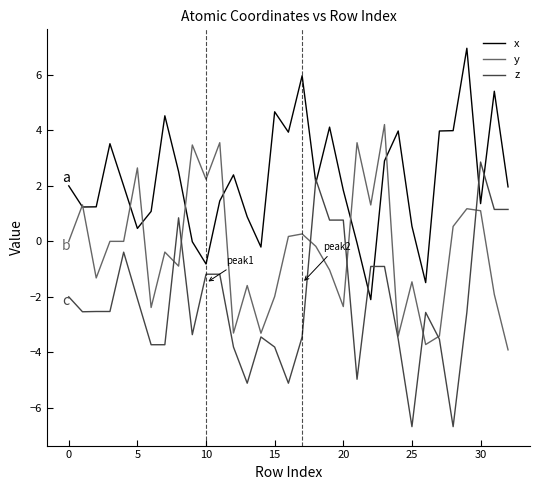

Which series has the largest total across all categories?

x